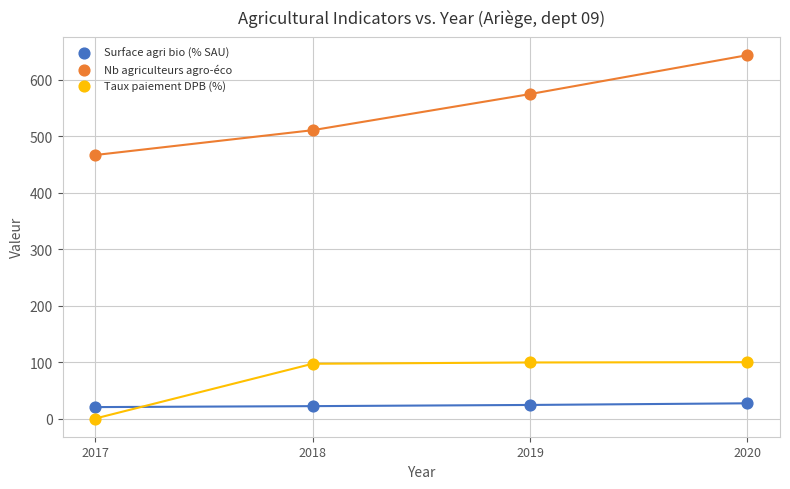

Across all data points, what is the average Y value?

215.6